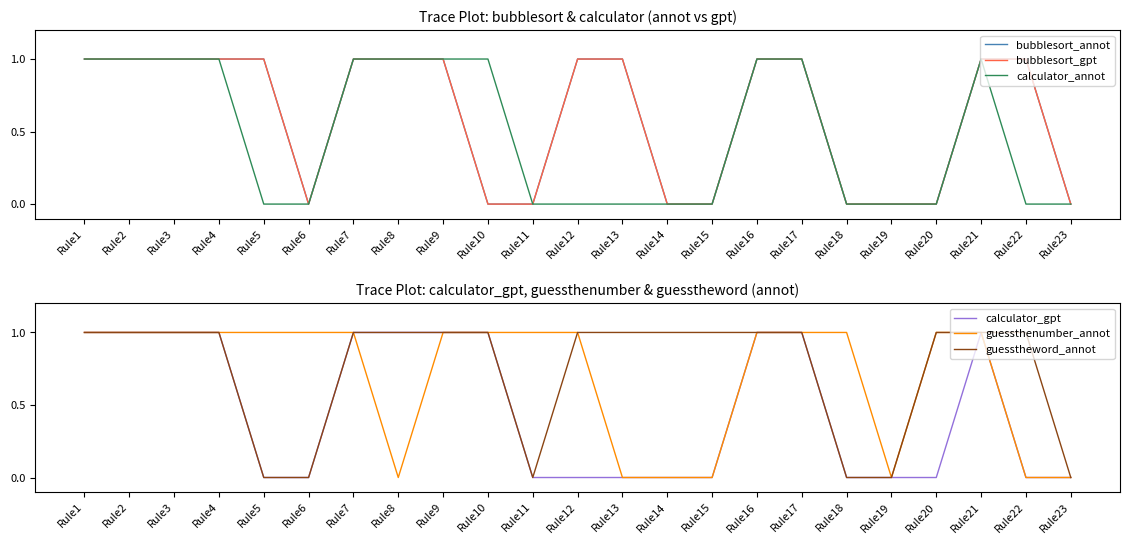

True or false: calculator_gpt and bubblesort_annot cross at least once.

False